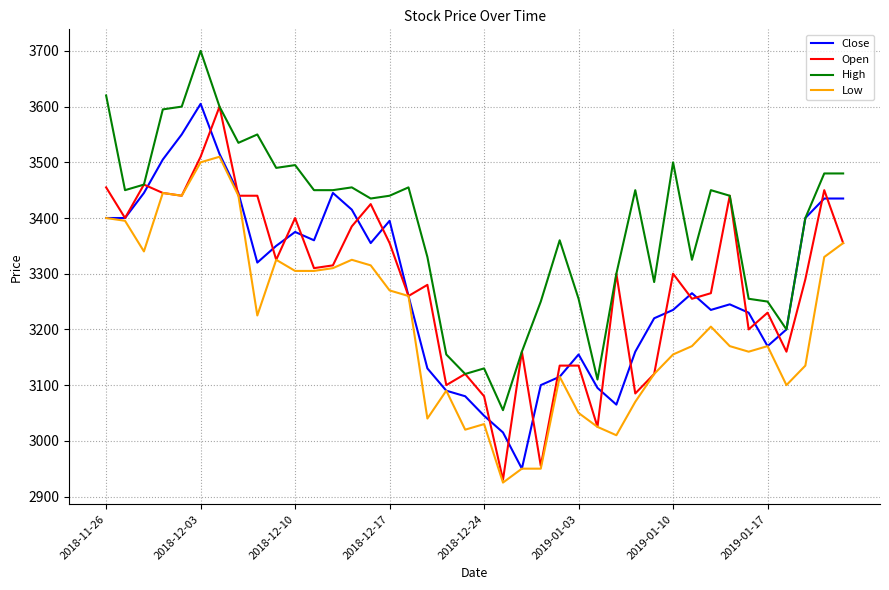

Which series has the largest total across all categories?

High